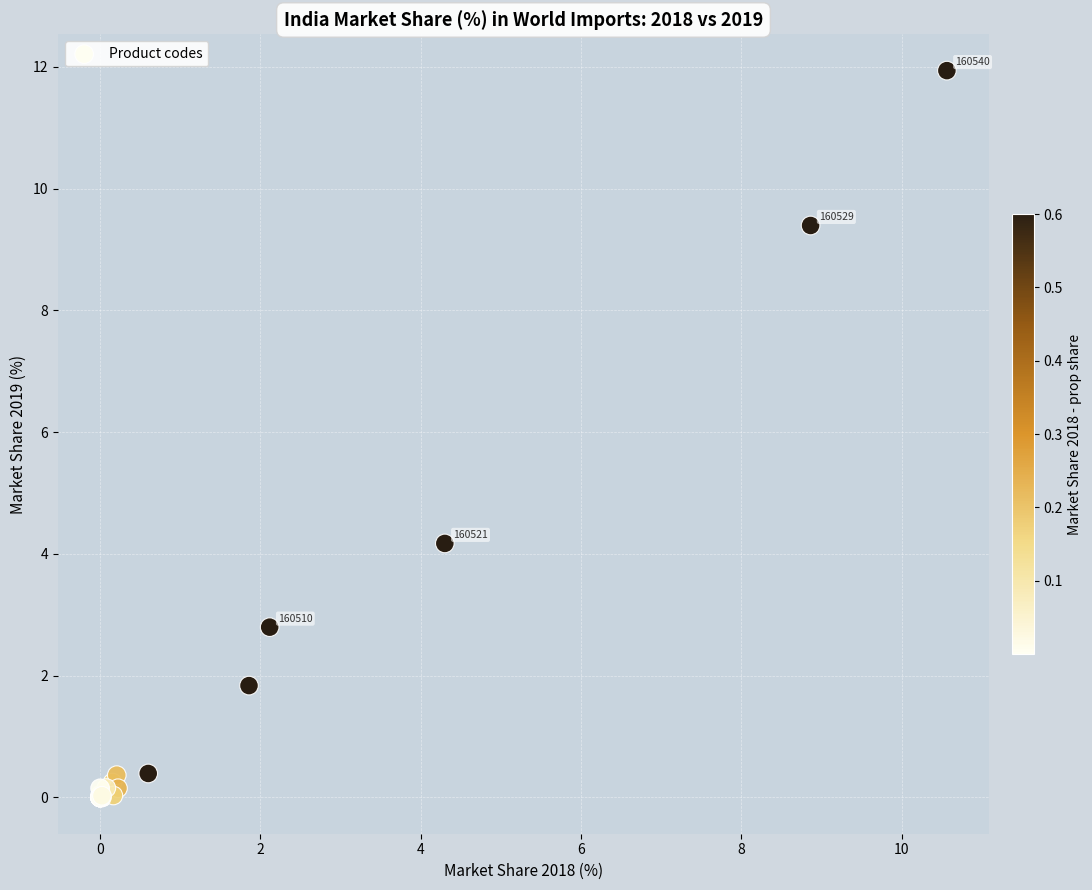

What Y value in the scatter plot is closest to 5?

4.2